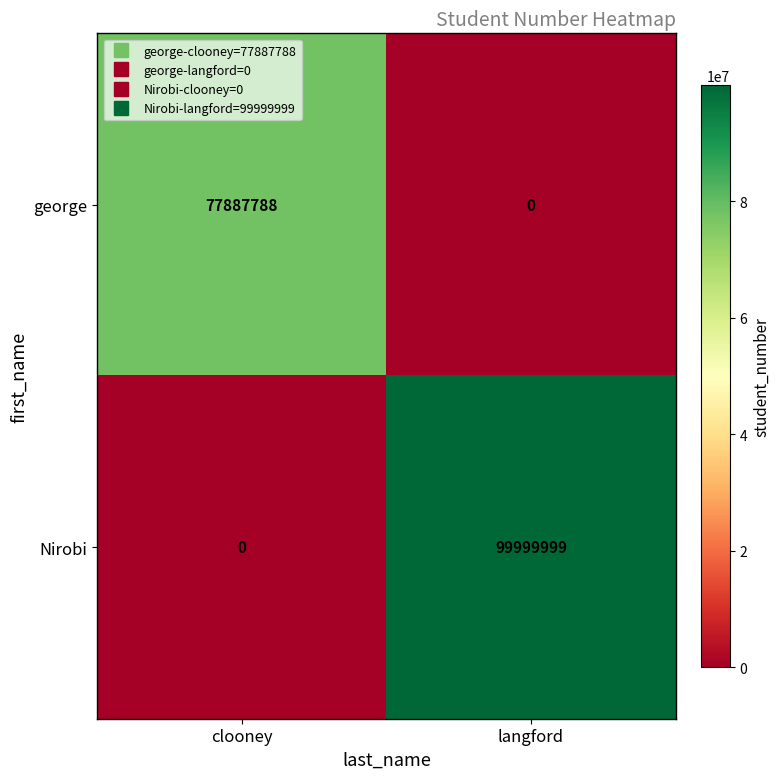

Reading left to right, transcribe all the data shown in this chart.

george: 77887788	0
Nirobi: 0	99999999